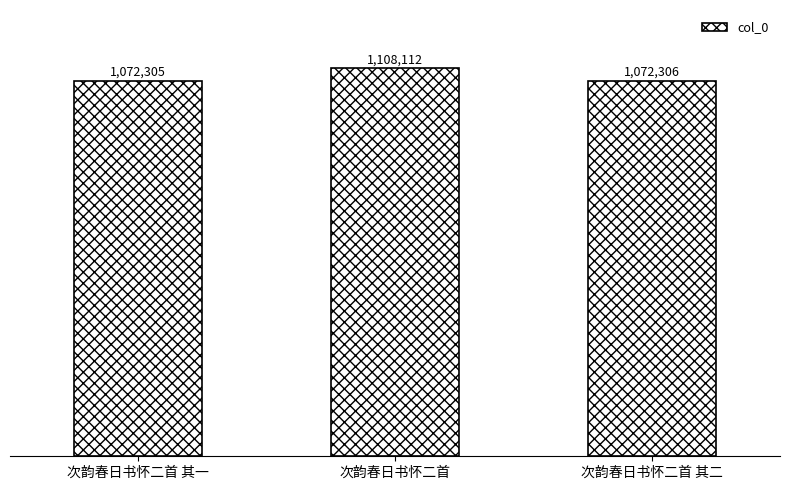

Between 次韵春日书怀二首 其一 and 次韵春日书怀二首 其二, which is larger?

次韵春日书怀二首 其二